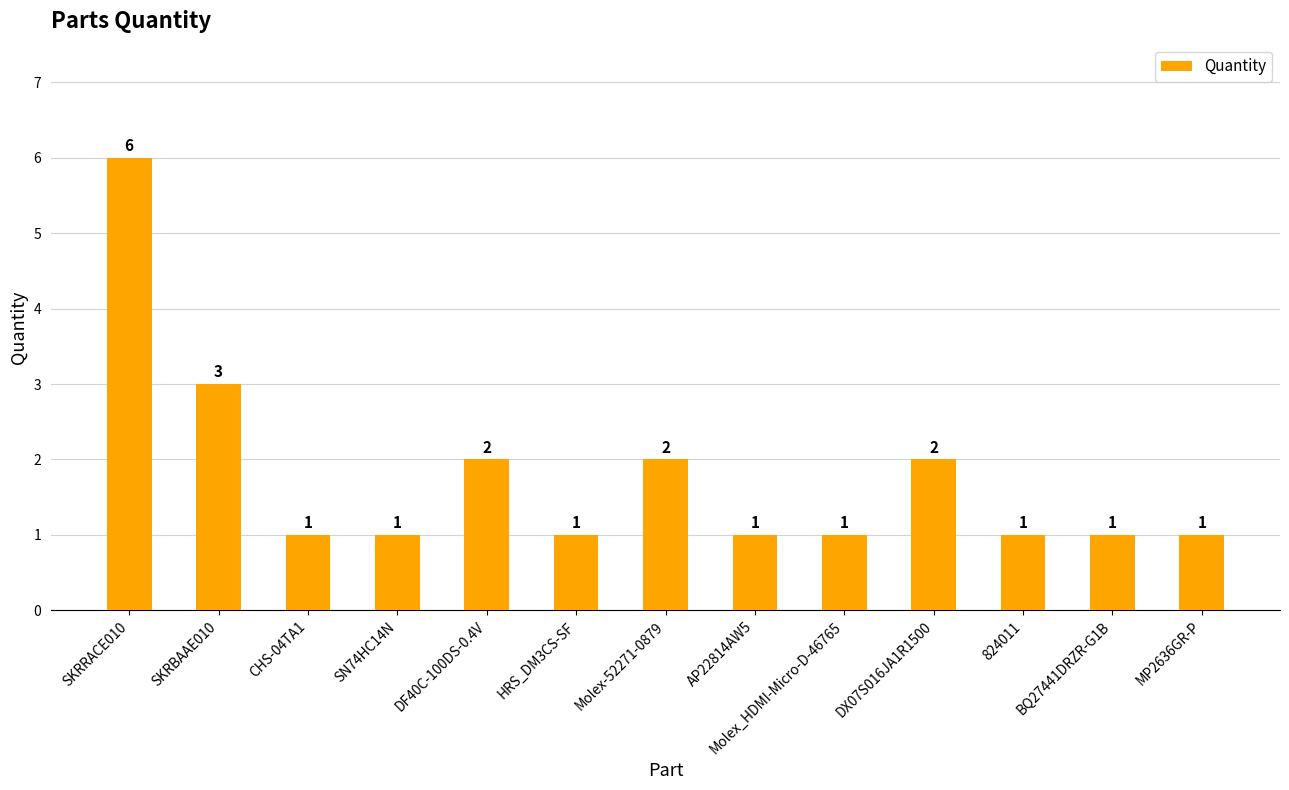

What is the difference between the values at SKRRACE010 and Molex_HDMI-Micro-D-46765?

5